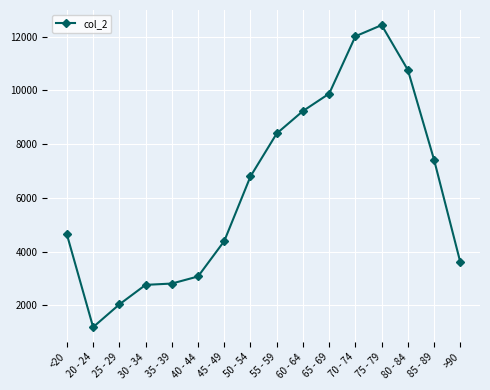

Where is the data nearest to the value 6812?

50 - 54